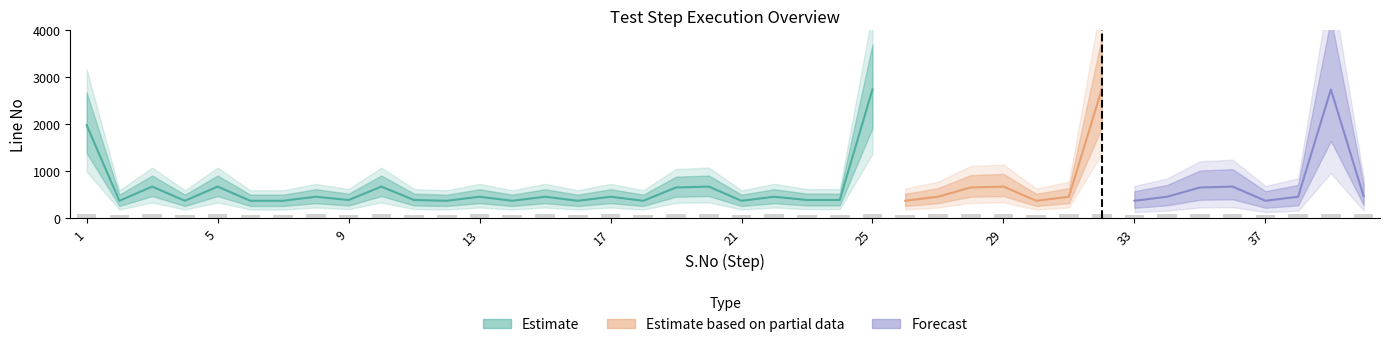

How many data points in S.No are less than 21?

20